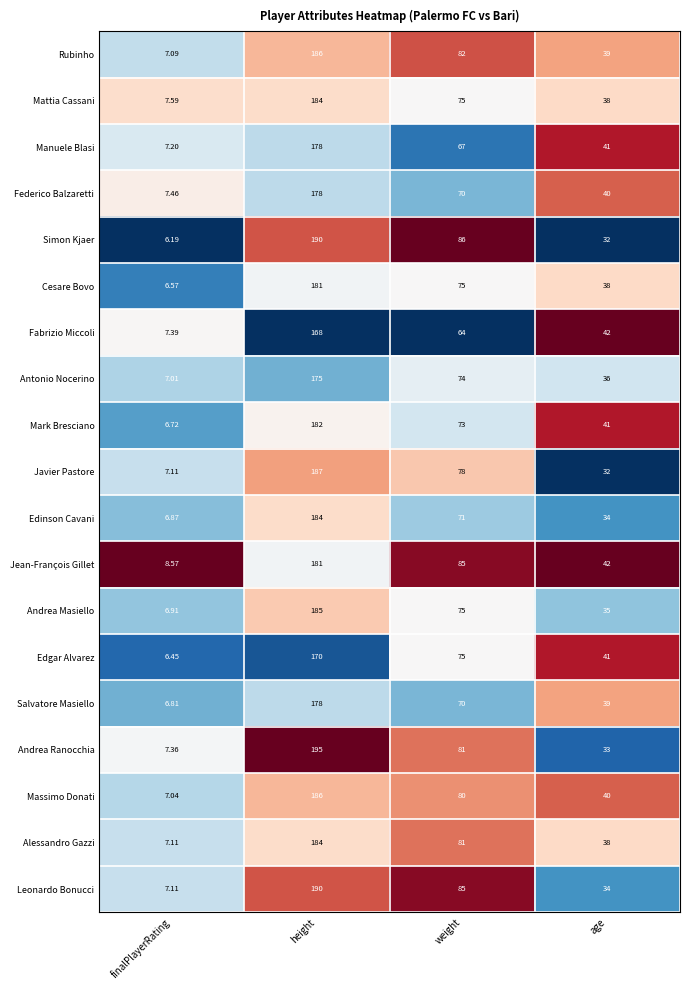

At which label does Alessandro Gazzi reach its peak?

height